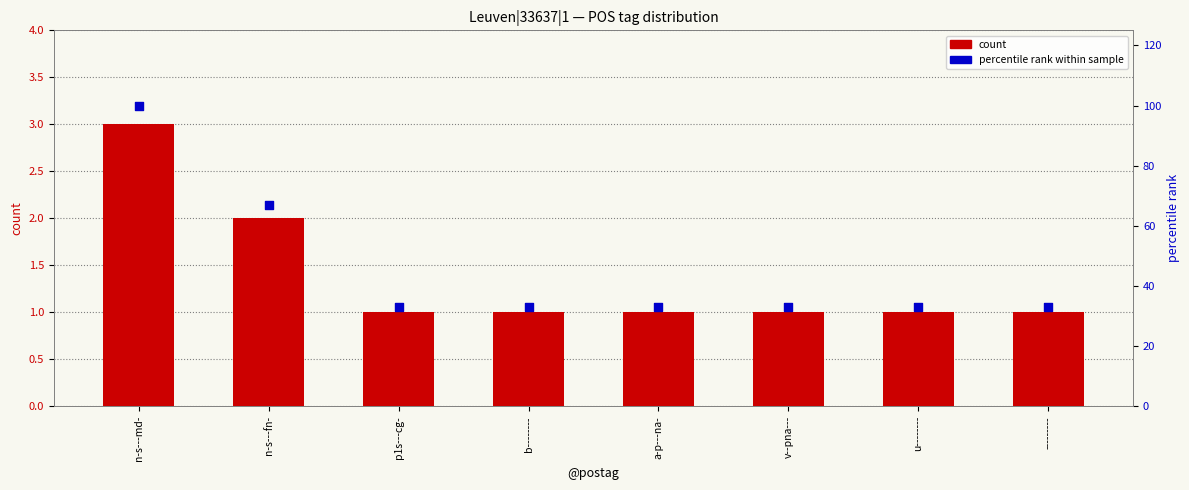

Which series reaches the maximum Y coordinate?

percentile rank within sample